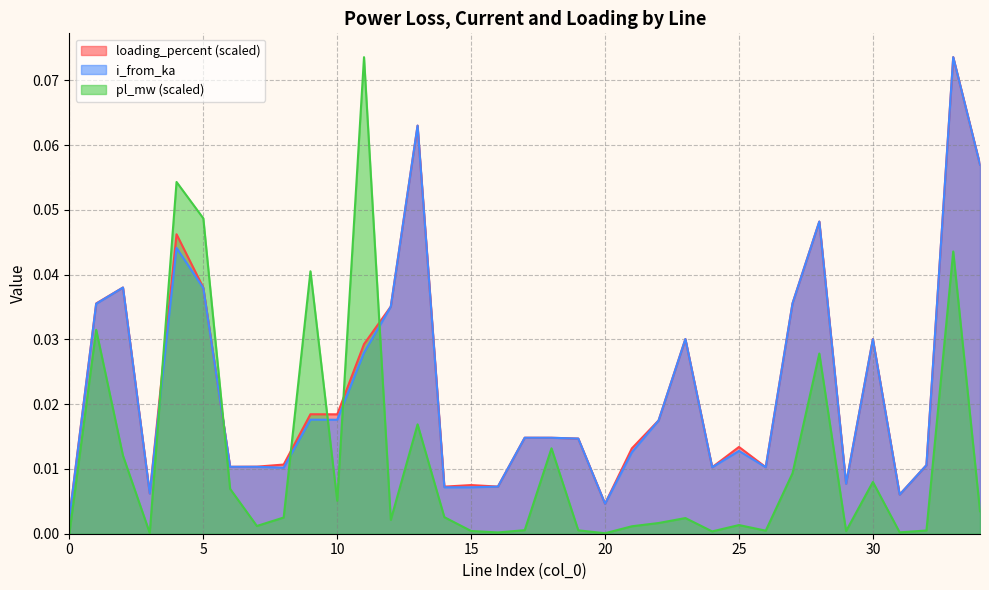

At which category does the chart reach its peak across all series?

11